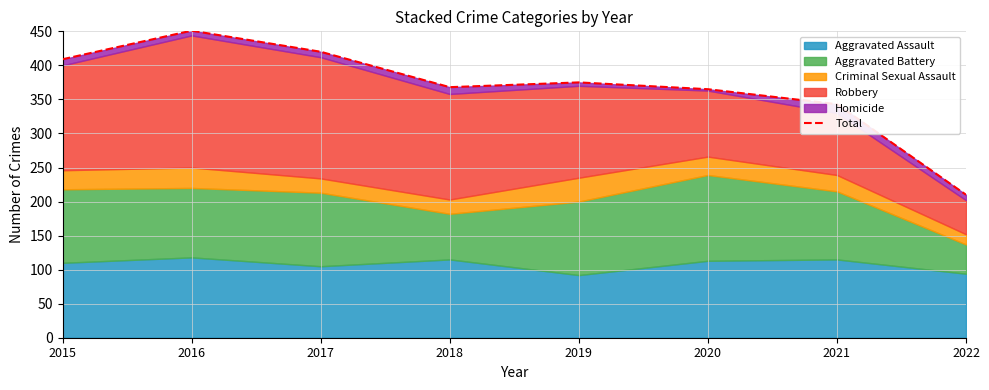

Reading left to right, what are all the values shown in this chart?

2015=409	2016=451	2017=420	2018=368	2019=375	2020=365	2021=343	2022=210